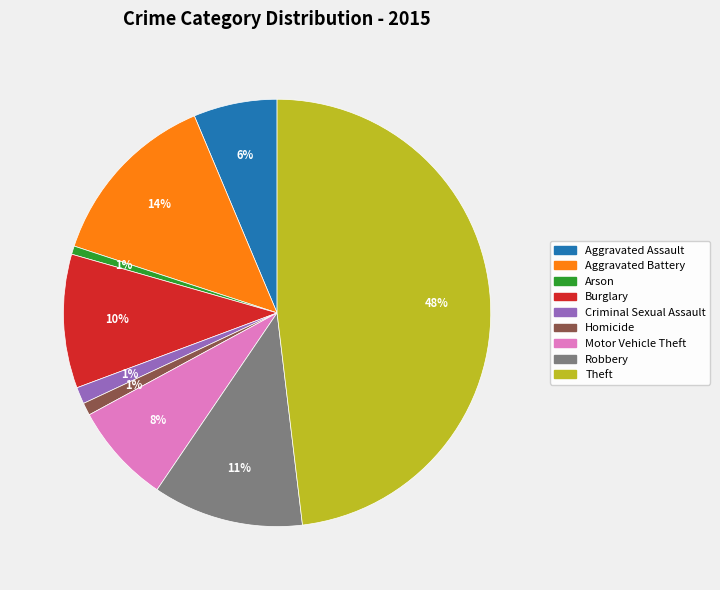

Is the sum of Criminal Sexual Assault and Aggravated Battery greater than half?

No